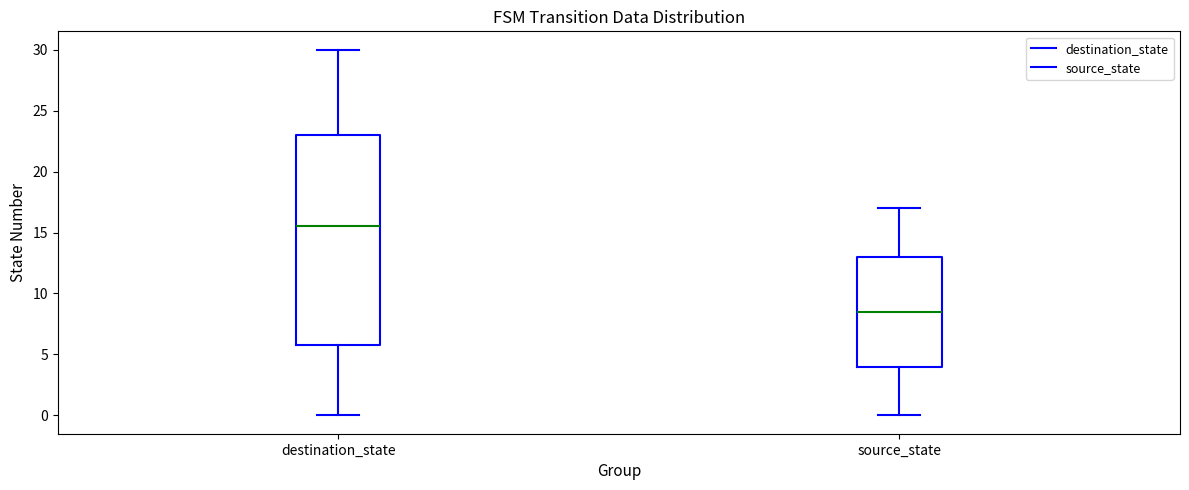

Reading left to right, read every box against the y-axis: the position of its median line, the range the box covers, and the ends of its whiskers. The values are not printed on the chart, so give them approximately, as read against the axis.

destination_state: median 15.5, box 6.0 to 23.0, whiskers 0.0 to 30.0
source_state: median 8.5, box 4.0 to 13.0, whiskers 0.0 to 17.0